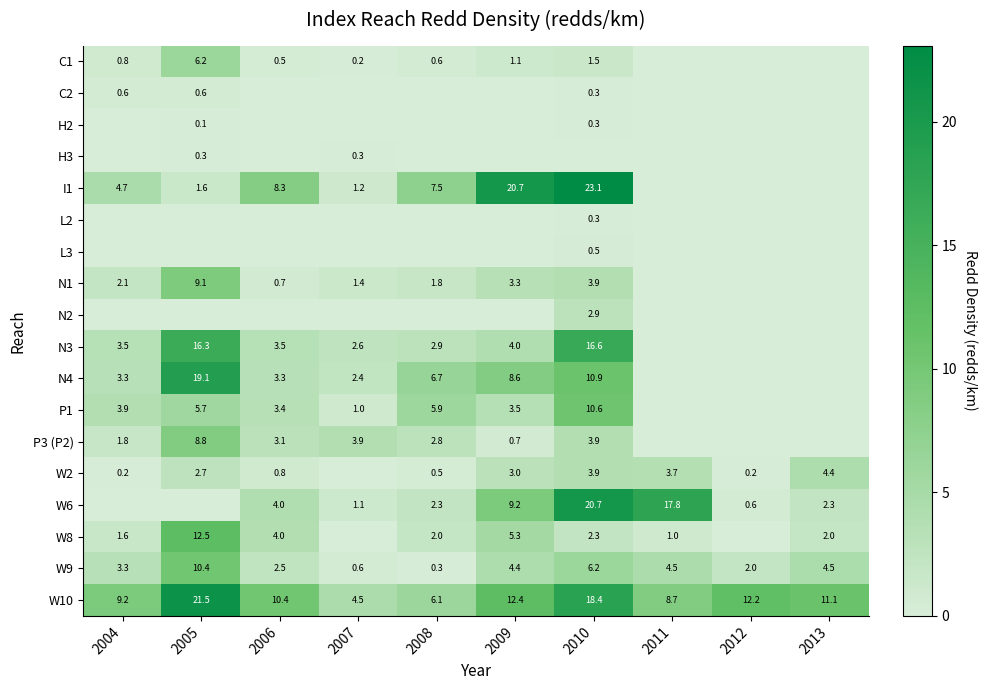

What is the lowest value of the W9 series?

0.3